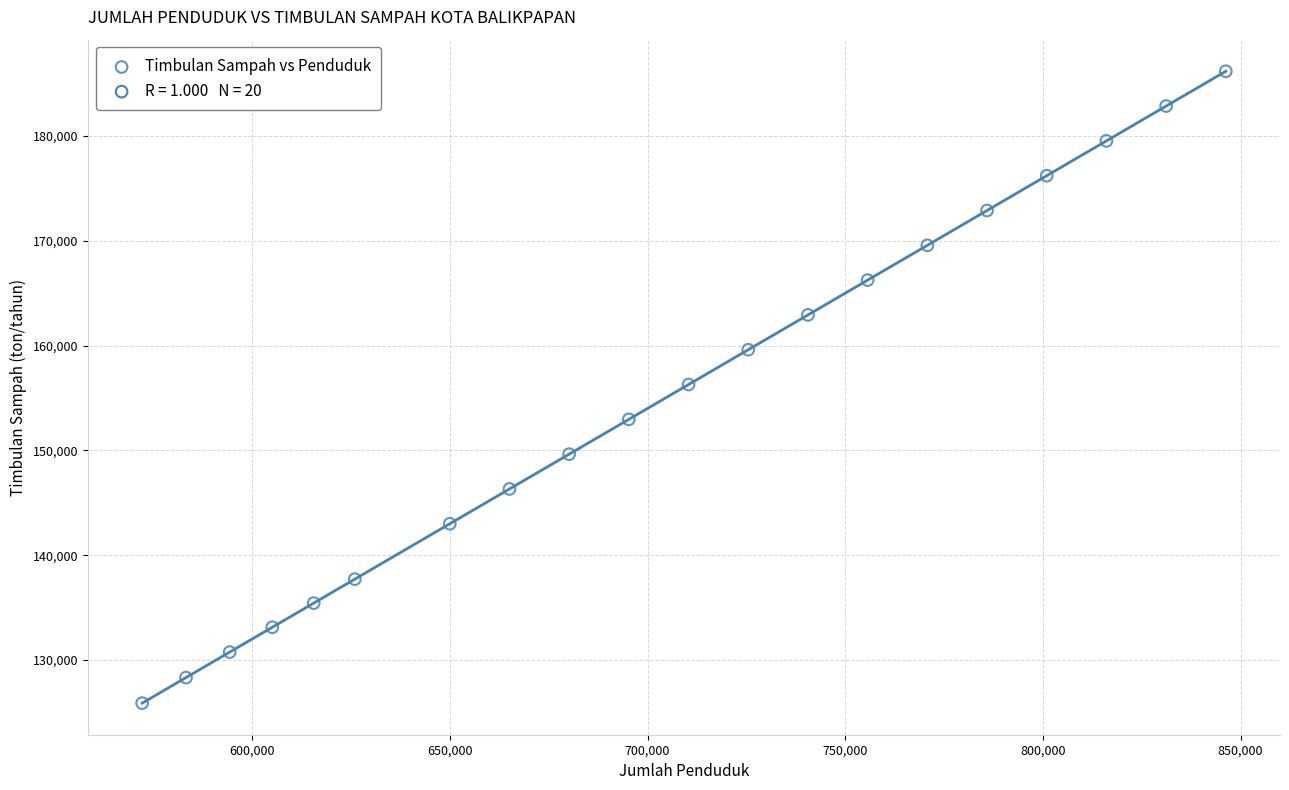

What is the range of Y values (max minus min)?

60300.2